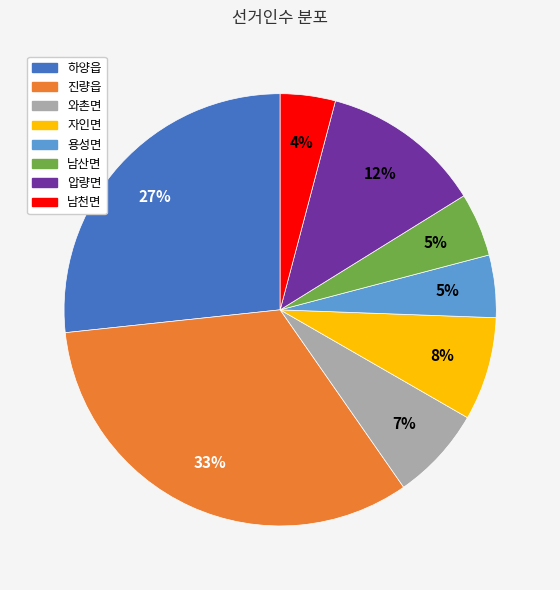

Is the sum of 남산면 and 용성면 greater than half?

No